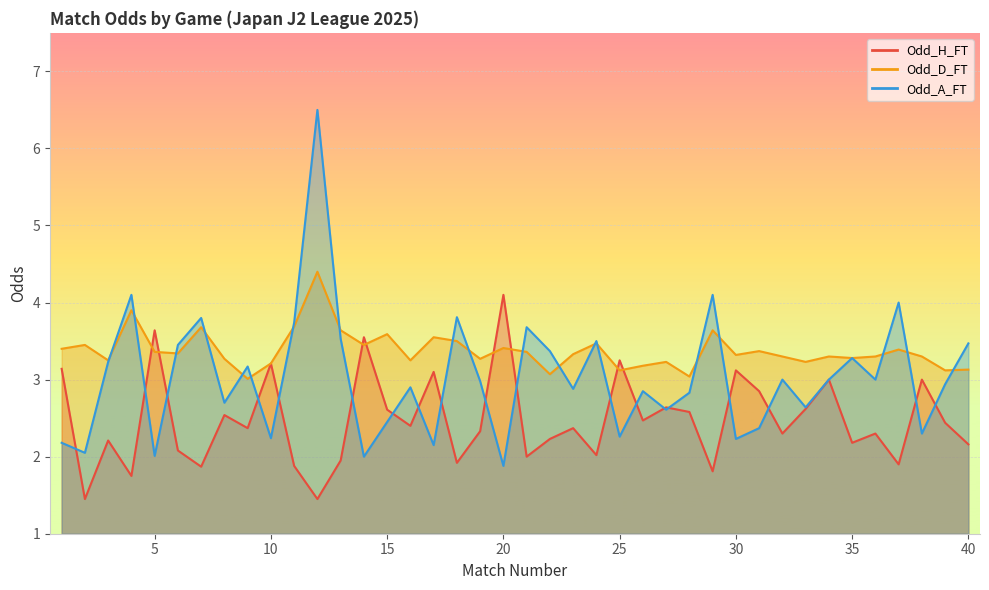

Where does the Odd_A_FT series first go above 2?

1